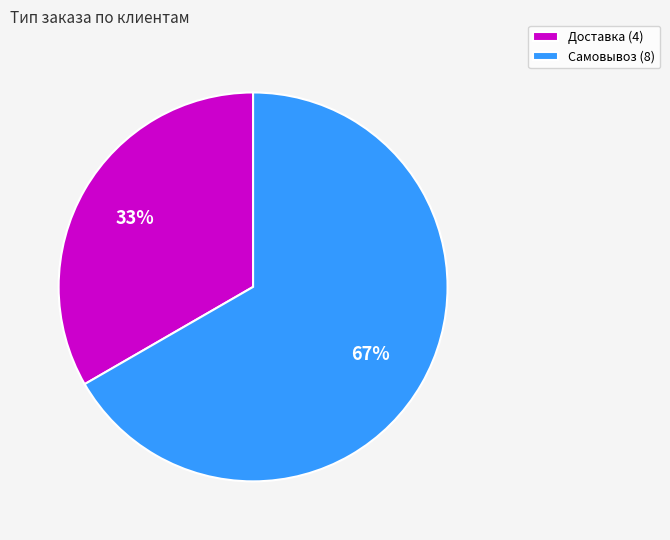

Combined, do Доставка (4) and Самовывоз (8) account for over 50%?

Yes